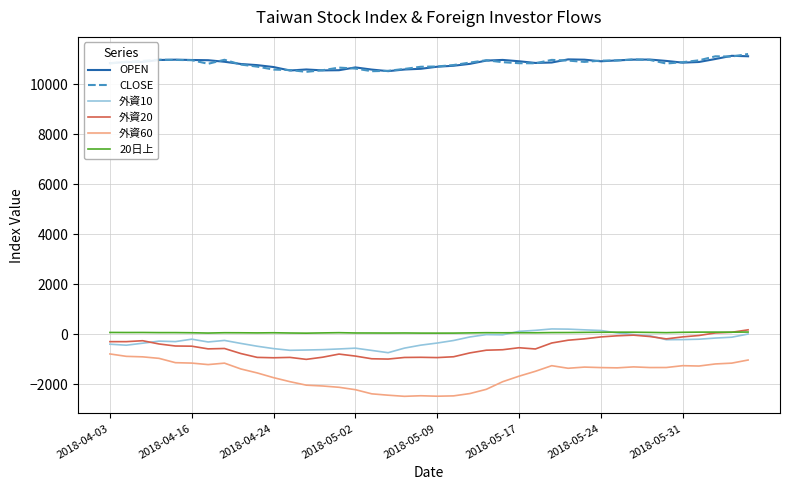

What is the minimum value for OPEN?

10516.5